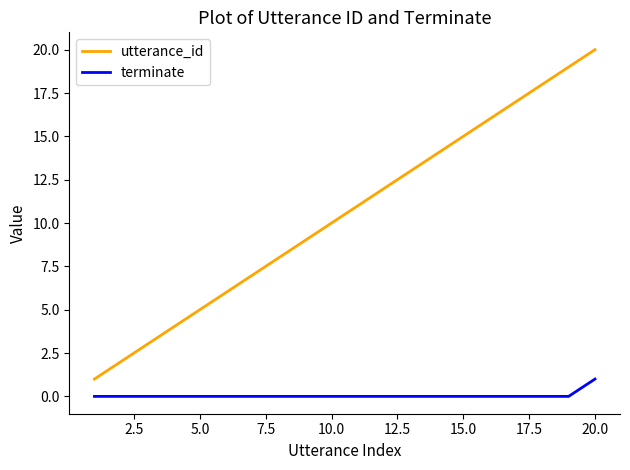

How many lines are shown in the chart?

2